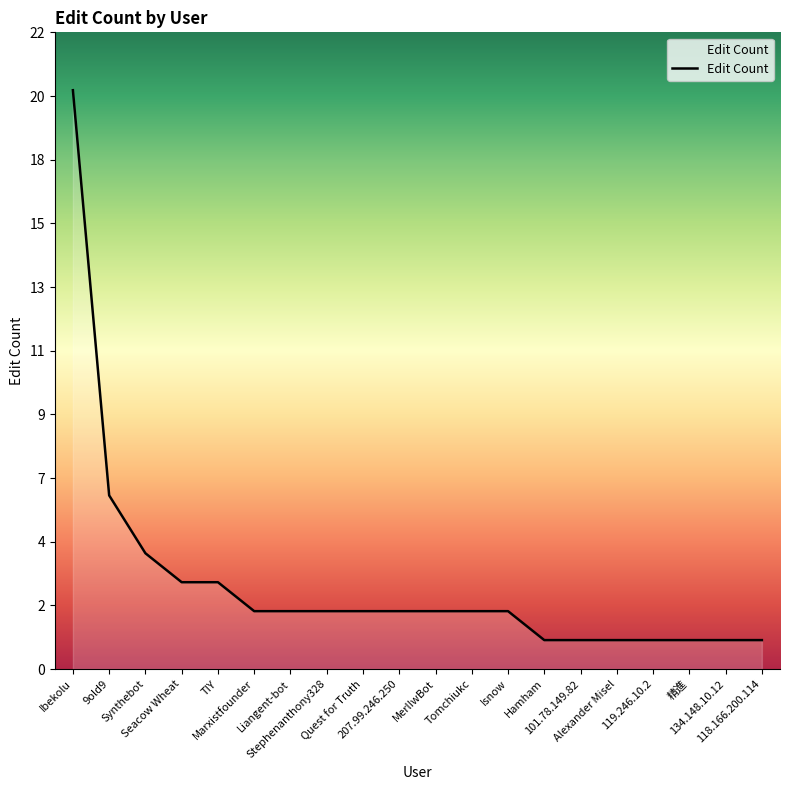

Does the chart display data point markers on the line(s)?

No